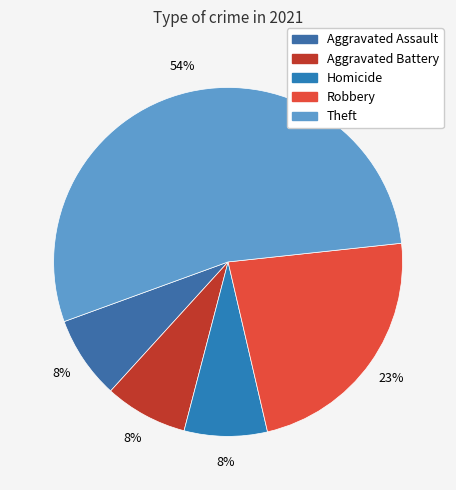

Count the number of slices in the pie.

5